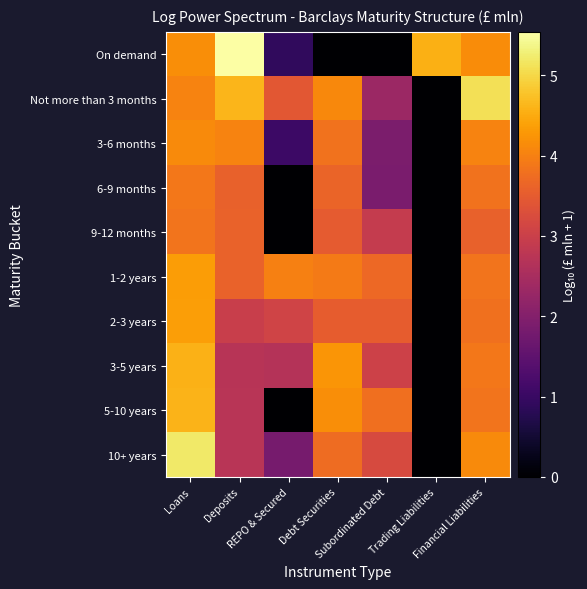

Which series has the largest range (max minus min)?

On demand